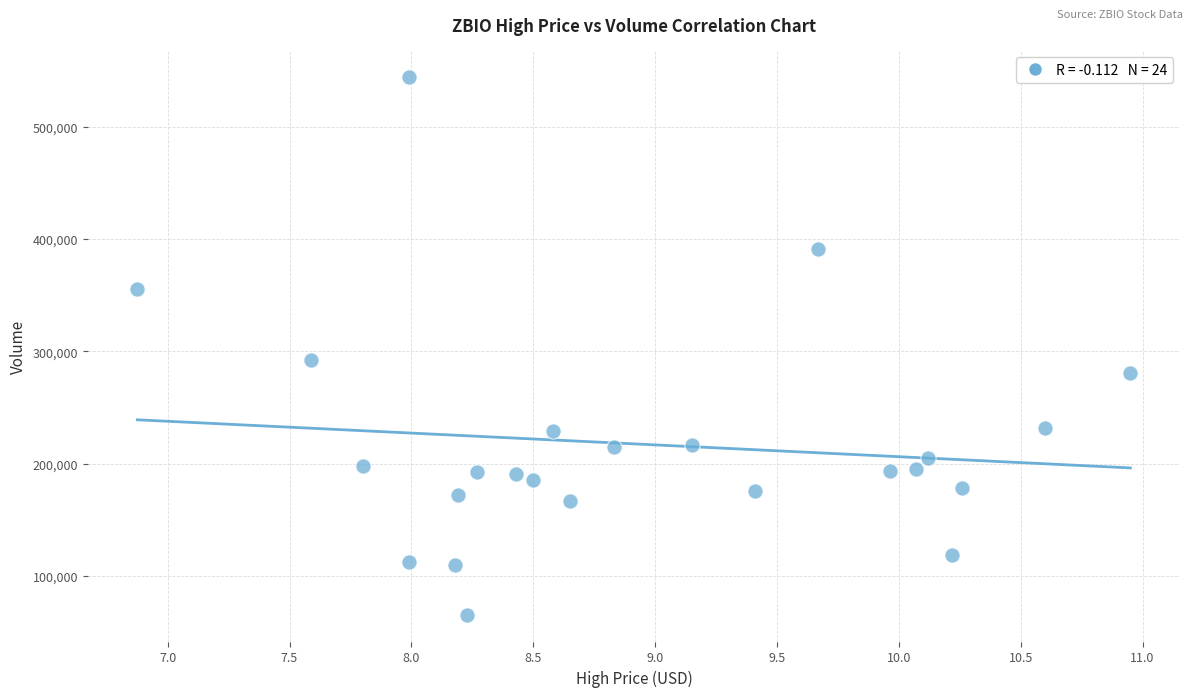

What is the range of Y values (max minus min)?

478200